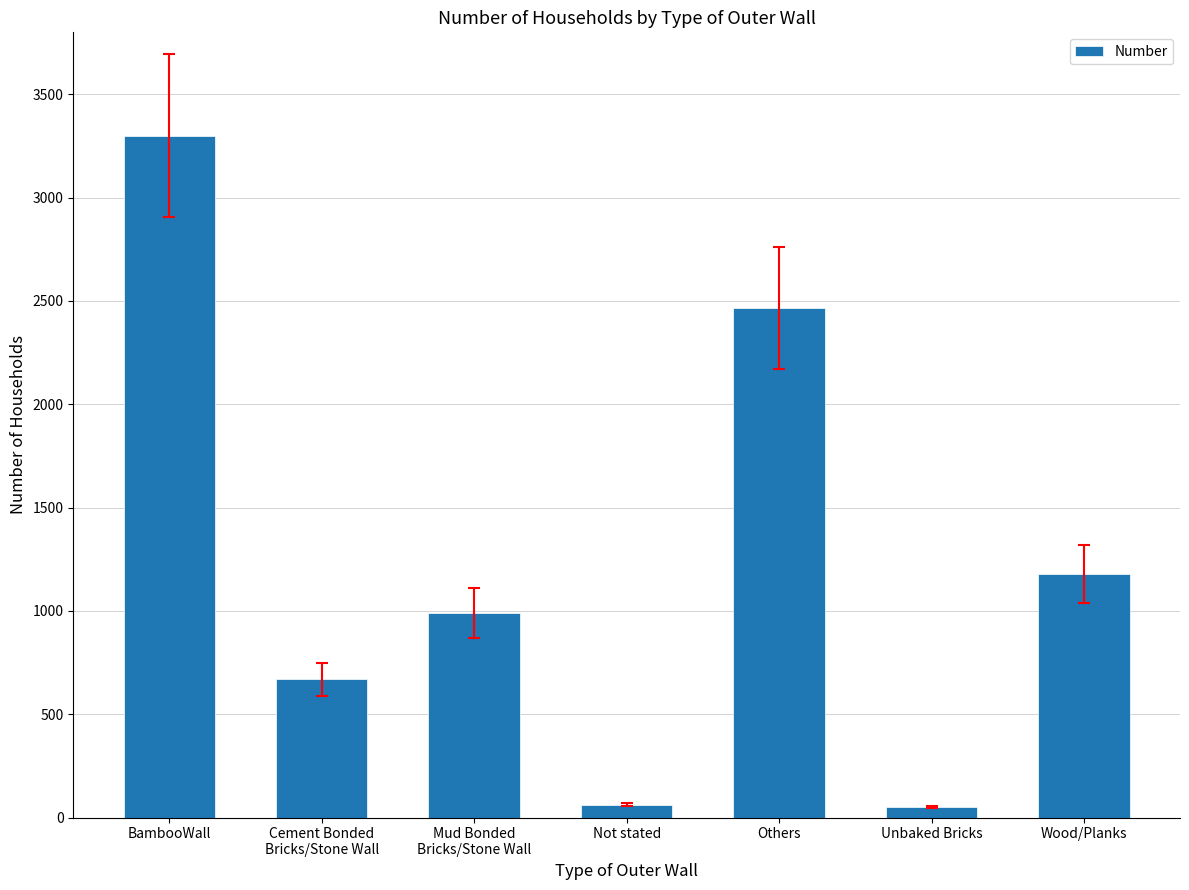

Where does the data first go above 990?

BambooWall